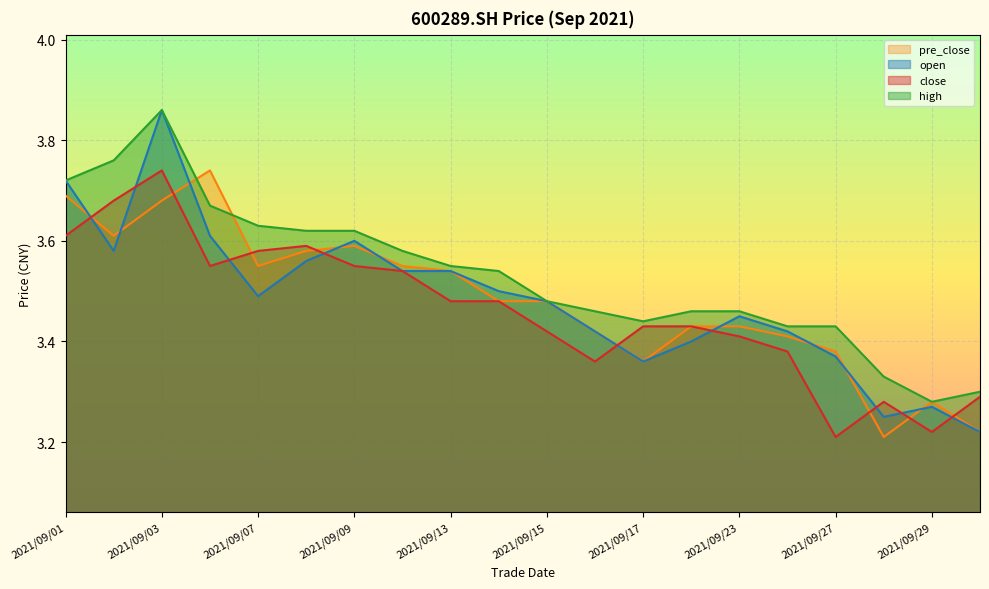

Reading left to right, list all the values displayed in this chart.

open: 2021/09/01=3.7	2021/09/02=3.6	2021/09/03=3.9	2021/09/06=3.6	2021/09/07=3.5	2021/09/08=3.6	2021/09/09=3.6	2021/09/10=3.5	2021/09/13=3.5	2021/09/14=3.5	2021/09/15=3.5	2021/09/16=3.4	2021/09/17=3.4	2021/09/22=3.4	2021/09/23=3.5	2021/09/24=3.4	2021/09/27=3.4	2021/09/28=3.2	2021/09/29=3.3	2021/09/30=3.2
high: 2021/09/01=3.7	2021/09/02=3.8	2021/09/03=3.9	2021/09/06=3.7	2021/09/07=3.6	2021/09/08=3.6	2021/09/09=3.6	2021/09/10=3.6	2021/09/13=3.5	2021/09/14=3.5	2021/09/15=3.5	2021/09/16=3.5	2021/09/17=3.4	2021/09/22=3.5	2021/09/23=3.5	2021/09/24=3.4	2021/09/27=3.4	2021/09/28=3.3	2021/09/29=3.3	2021/09/30=3.3
close: 2021/09/01=3.6	2021/09/02=3.7	2021/09/03=3.7	2021/09/06=3.5	2021/09/07=3.6	2021/09/08=3.6	2021/09/09=3.5	2021/09/10=3.5	2021/09/13=3.5	2021/09/14=3.5	2021/09/15=3.4	2021/09/16=3.4	2021/09/17=3.4	2021/09/22=3.4	2021/09/23=3.4	2021/09/24=3.4	2021/09/27=3.2	2021/09/28=3.3	2021/09/29=3.2	2021/09/30=3.3
pre_close: 2021/09/01=3.7	2021/09/02=3.6	2021/09/03=3.7	2021/09/06=3.7	2021/09/07=3.5	2021/09/08=3.6	2021/09/09=3.6	2021/09/10=3.5	2021/09/13=3.5	2021/09/14=3.5	2021/09/15=3.5	2021/09/16=3.4	2021/09/17=3.4	2021/09/22=3.4	2021/09/23=3.4	2021/09/24=3.4	2021/09/27=3.4	2021/09/28=3.2	2021/09/29=3.3	2021/09/30=3.2